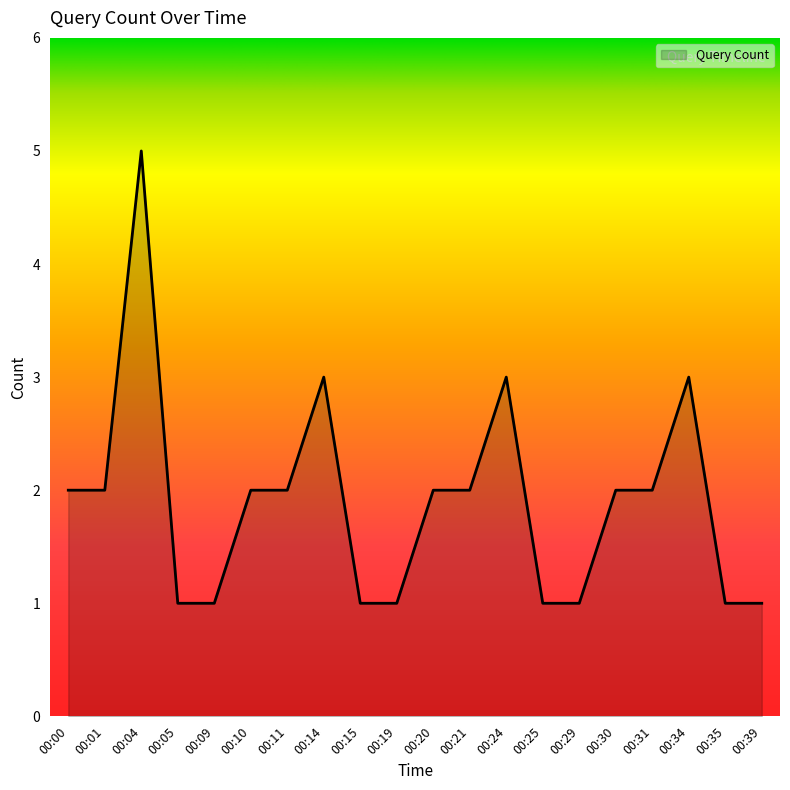

What is the difference between the maximum and minimum values?

4